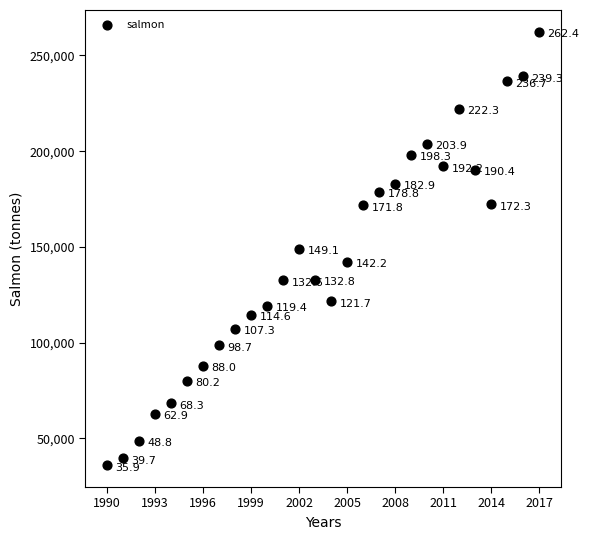

What Y value in the scatter plot is closest to 149190?

149083.4